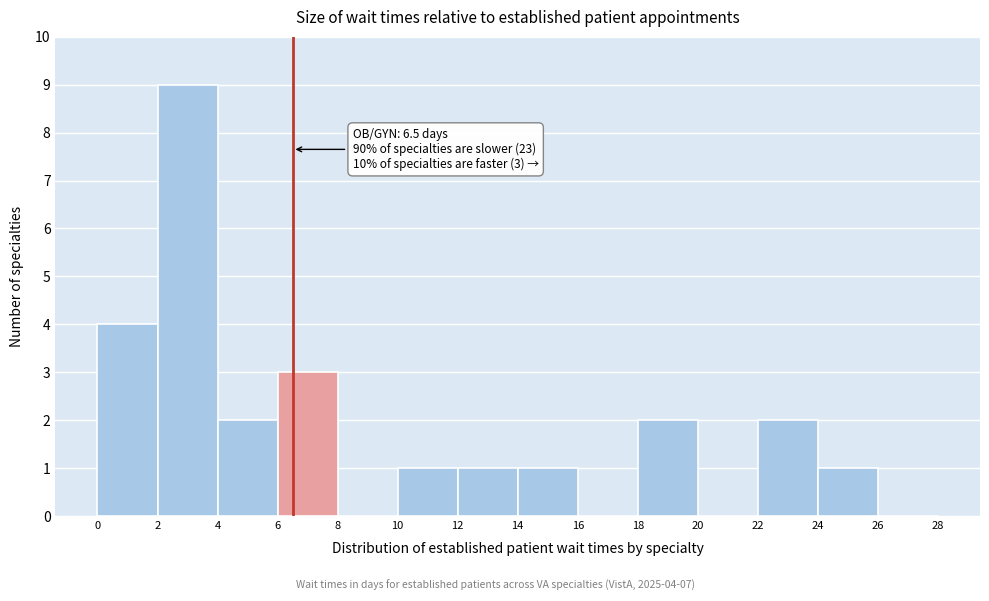

Over which range of the x-axis is the bar tallest?

2 to 4